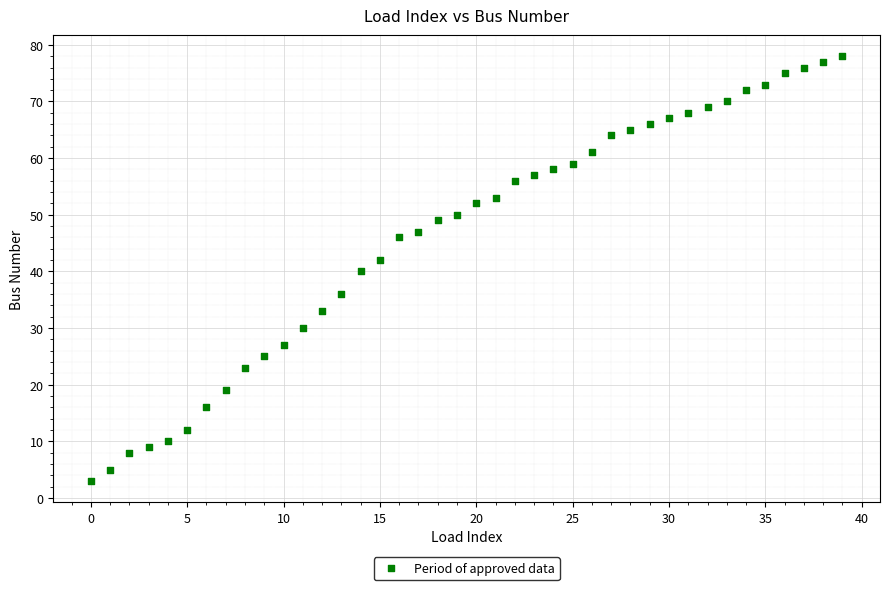

What is the range of Y values (max minus min)?

75